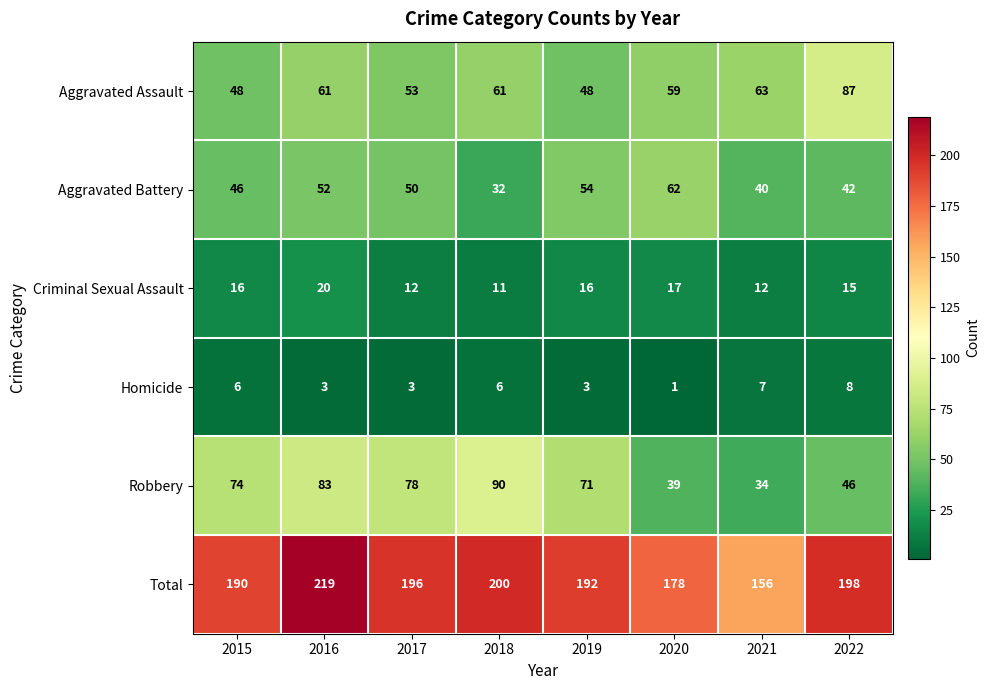

What is the minimum value shown in the chart?

1